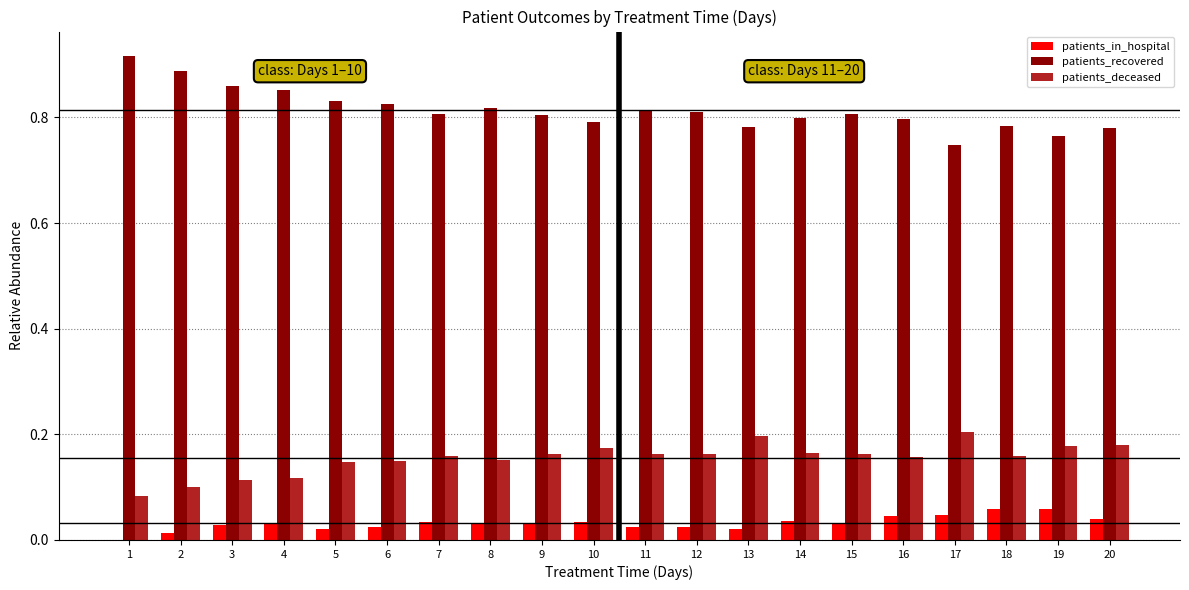

How many groups of bars are there?

20